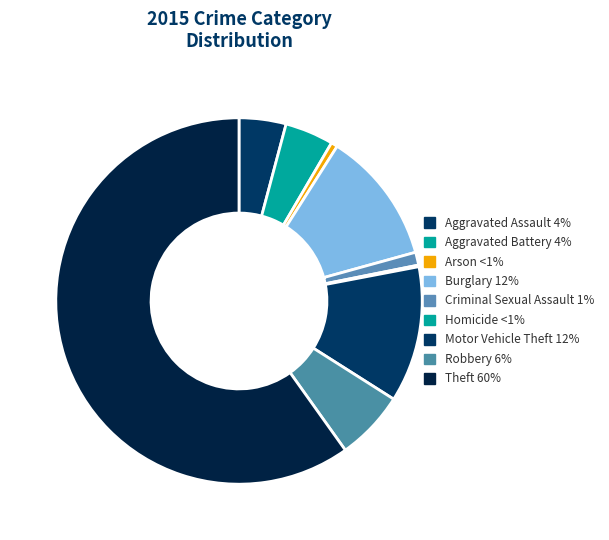

The Theft slice represents 60% of the pie. True or false?

True